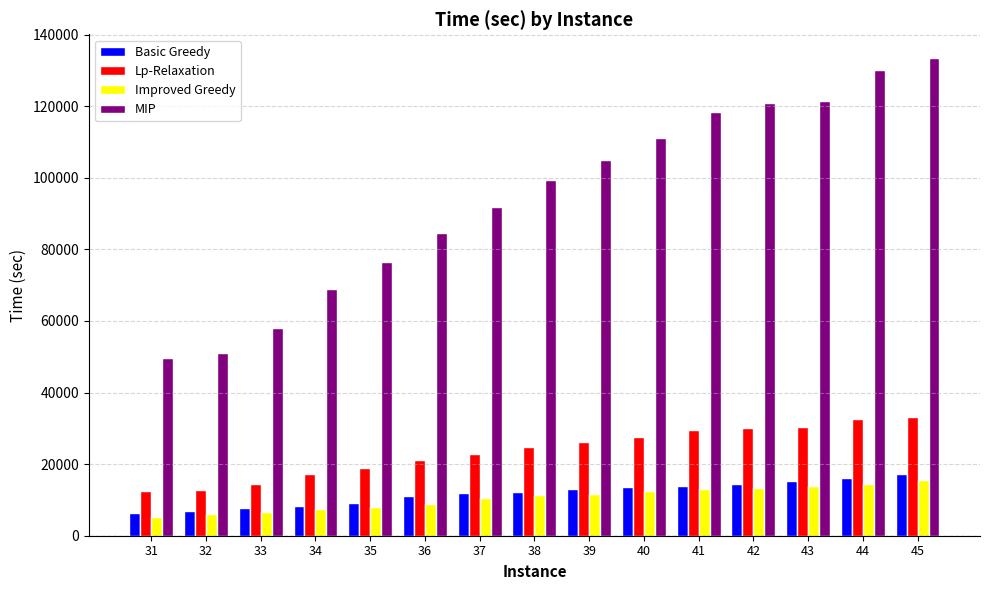

Which series has the widest spread of values?

MIP